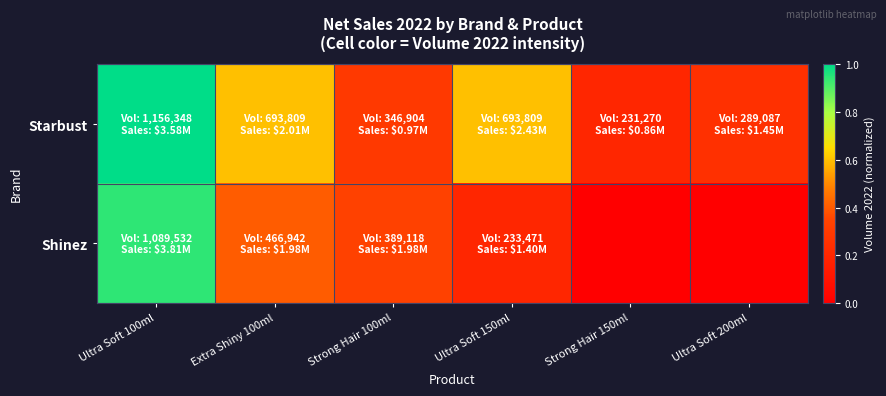

Which series has the largest total across all categories?

Starbust